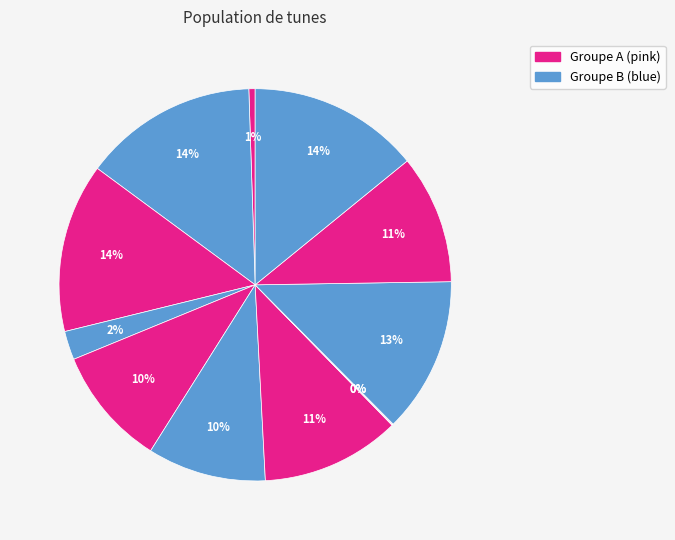

Count the number of slices in the pie.

12